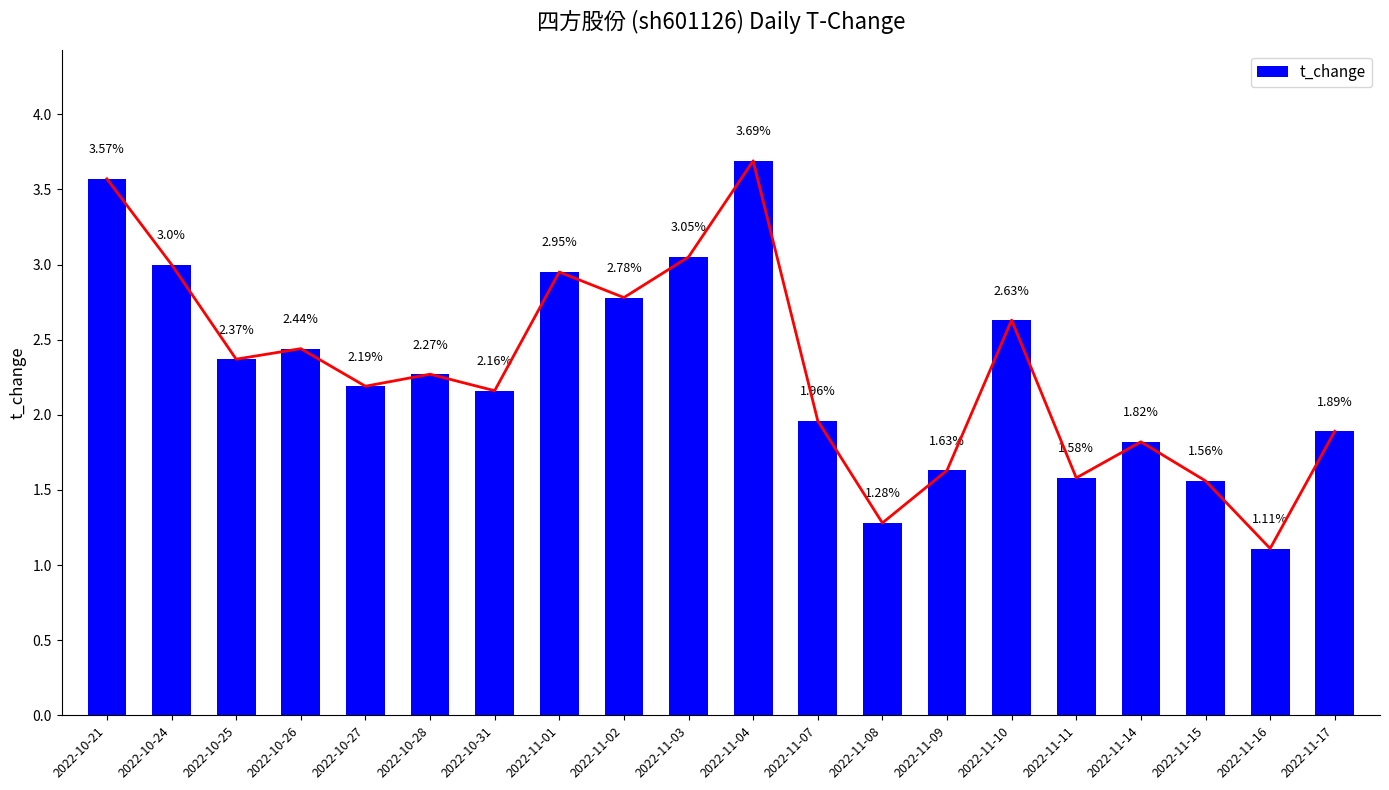

What is the change in value from 2022-10-26 to 2022-11-10?

+0.2